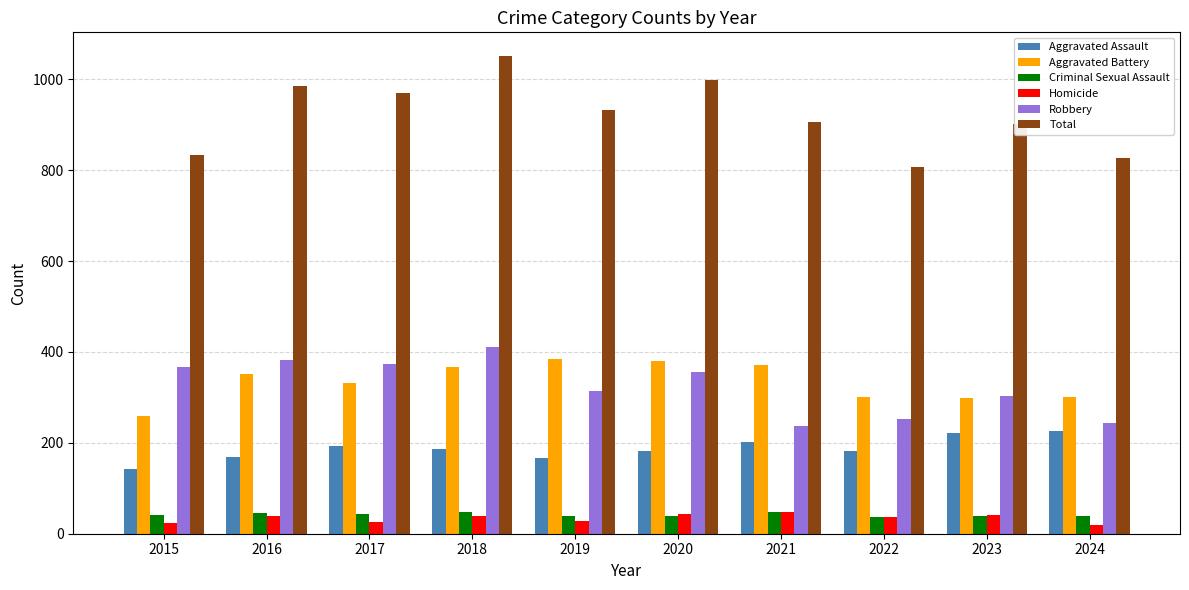

What is the difference between the Total values at 2022 and 2024?

18